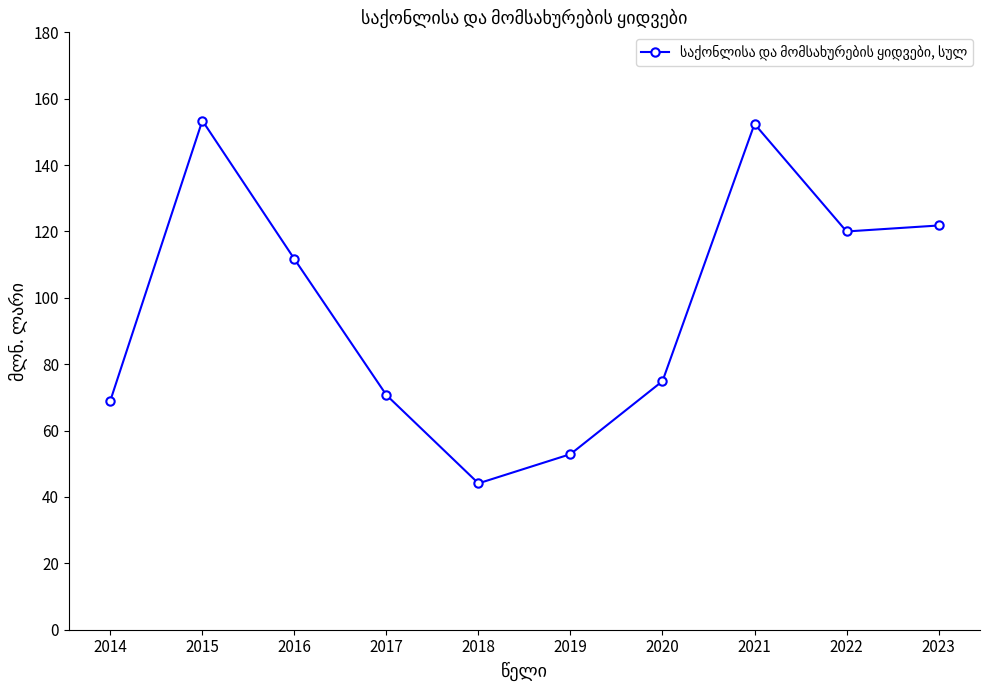

Count the number of data series in this chart.

1